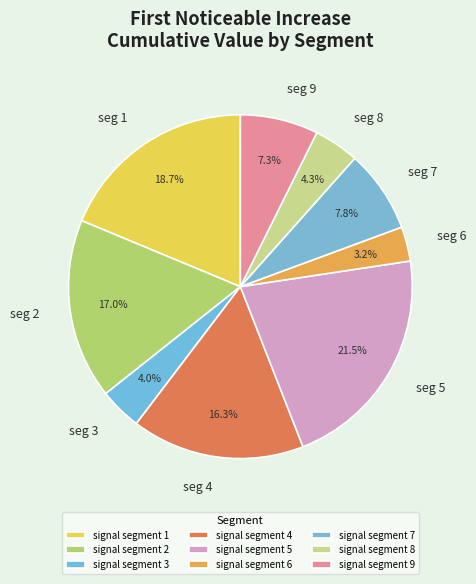

What is the smallest slice in the pie chart?

signal segment 6